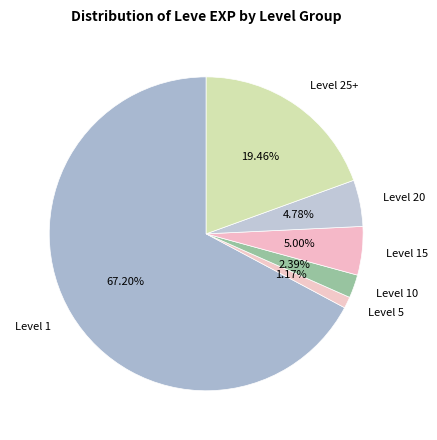

Which category accounts for the majority?

Level 1